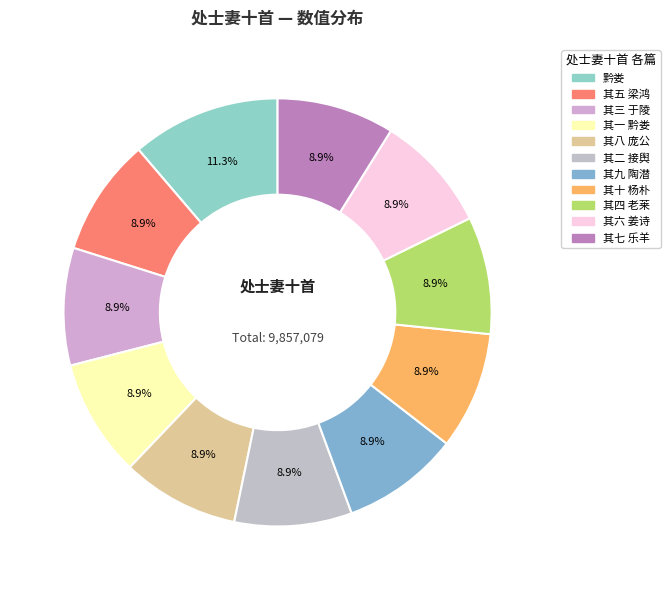

Approximately how many times larger is the value at 其八 庞公 compared to 其五 梁鸿?

1.0